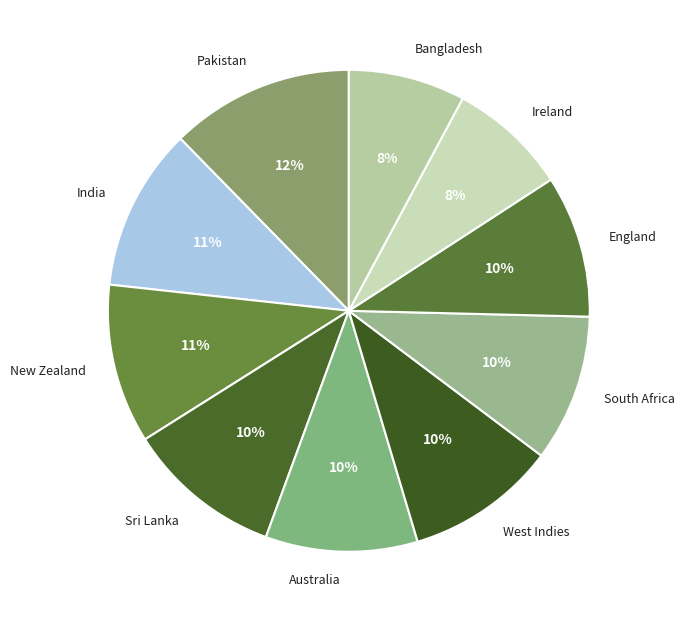

The Pakistan slice represents 24% of the pie. True or false?

False